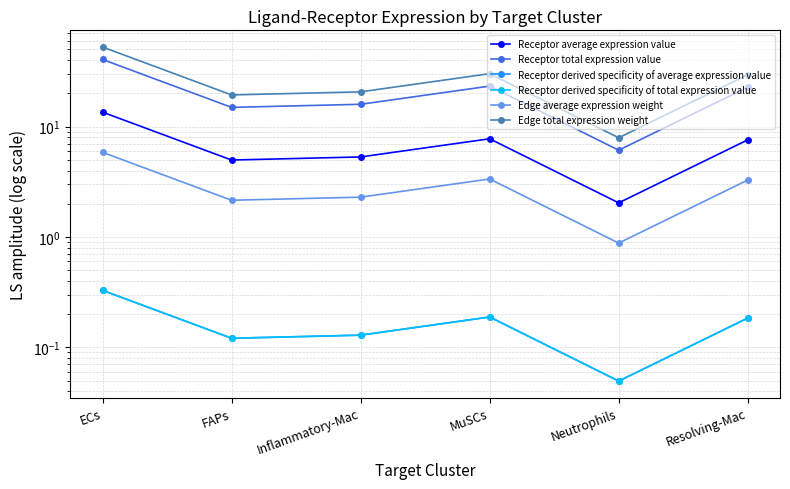

True or false: Receptor derived specificity of average expression value and Receptor derived specificity of total expression value intersect in this chart.

False